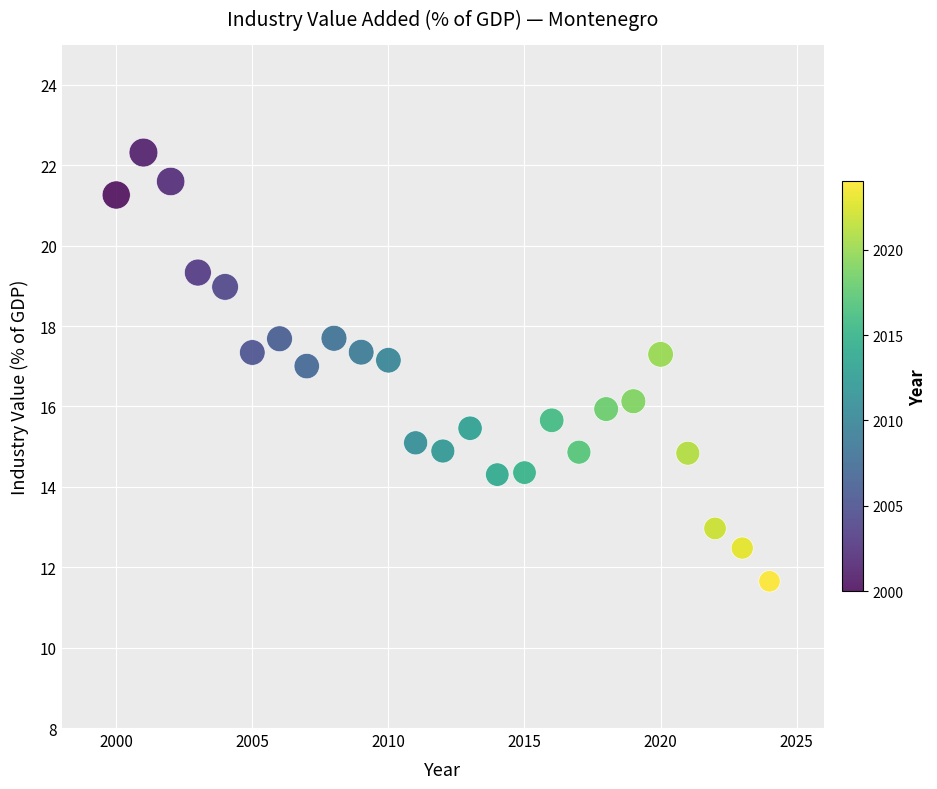

What is the range of Y values (max minus min)?

10.7